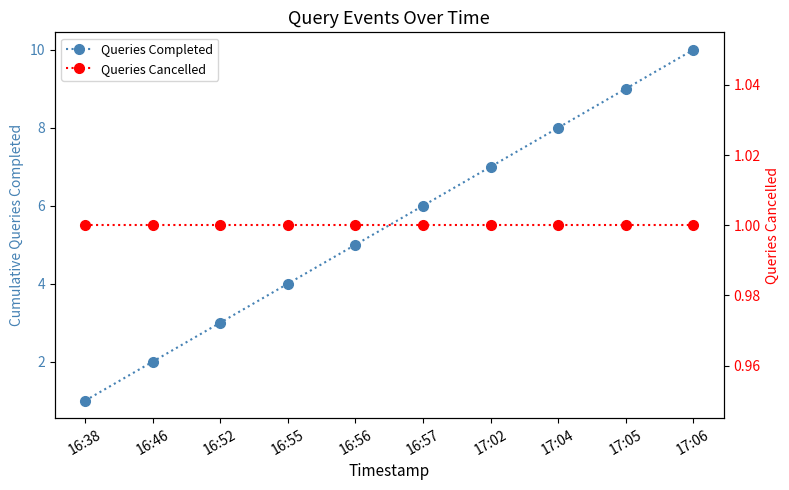

Rank the series by their average value, from highest to lowest.

Queries Completed, Queries Cancelled